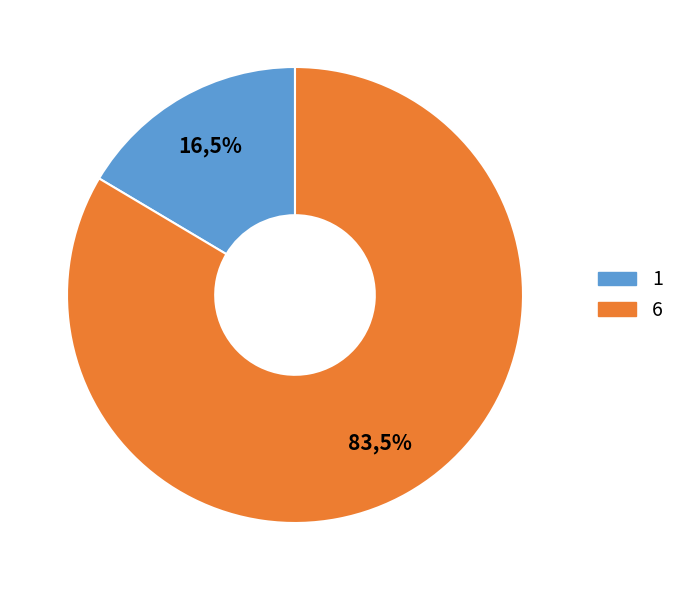

Which category has the smallest portion of the pie?

1